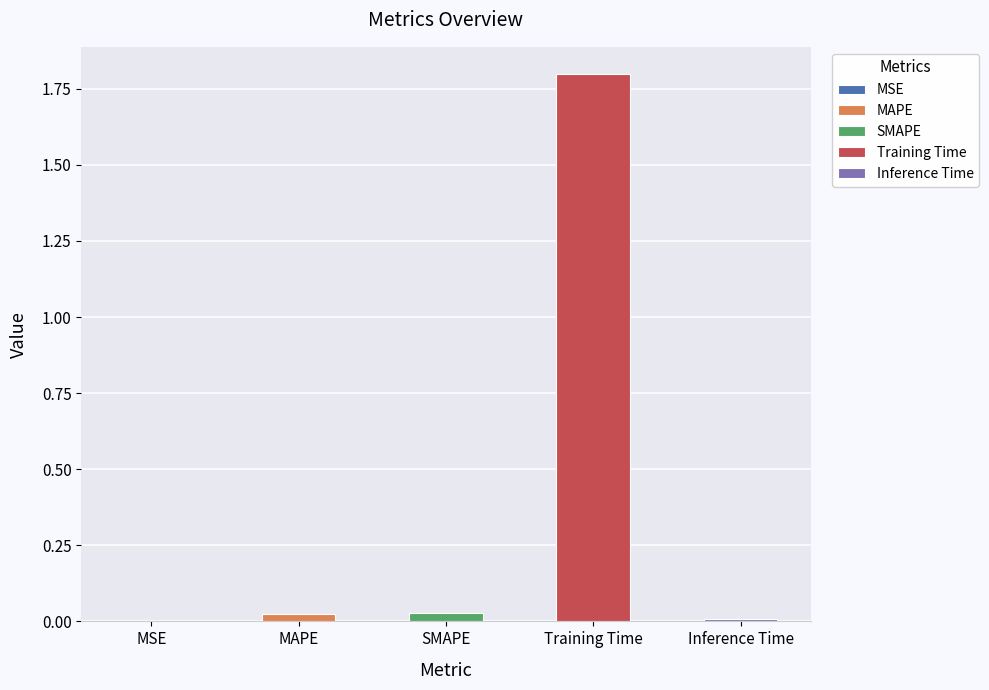

Reading right to left, transcribe all the data shown in this chart.

Inference Time=0.0	Training Time=1.8	SMAPE=0.0	MAPE=0.0	MSE=0.0